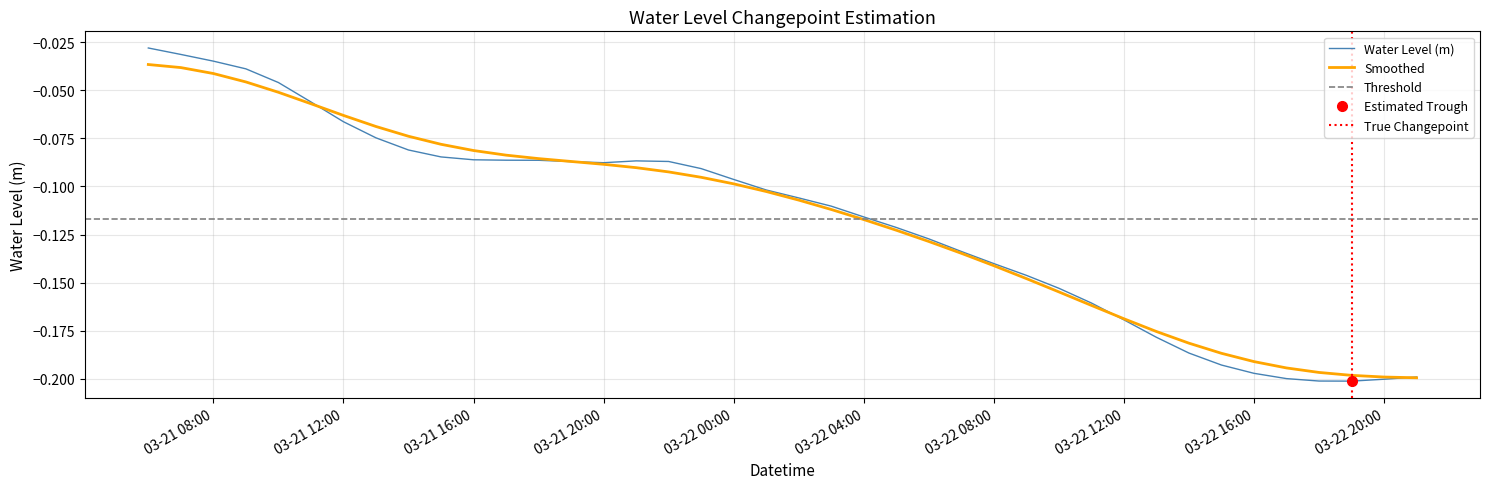

Reading right to left, transcribe all the data shown in this chart.

-0.2	-0.2	-0.2	-0.2	-0.2	-0.2	-0.2	-0.2	-0.2	-0.2	-0.2	-0.2	-0.1	-0.1	-0.1	-0.1	-0.1	-0.1	-0.1	-0.1	-0.1	-0.1	-0.1	-0.1	-0.1	-0.1	-0.1	-0.1	-0.1	-0.1	-0.1	-0.1	-0.1	-0.1	-0.1	-0.0	-0.0	-0.0	-0.0	-0.0